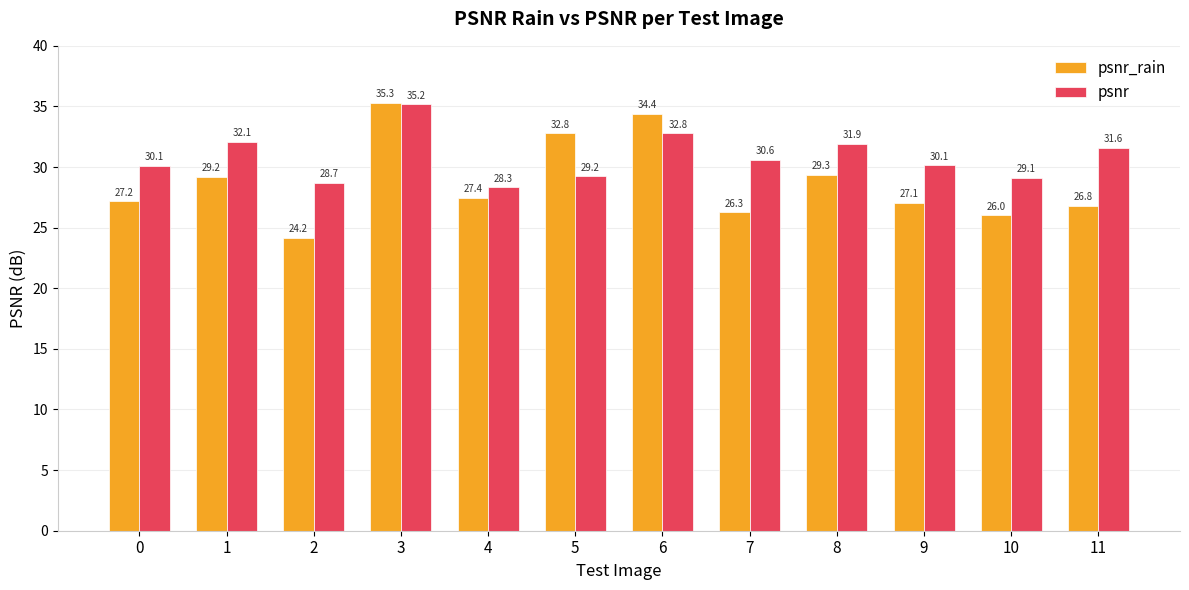

Rank the series by their average value, from highest to lowest.

psnr, psnr_rain